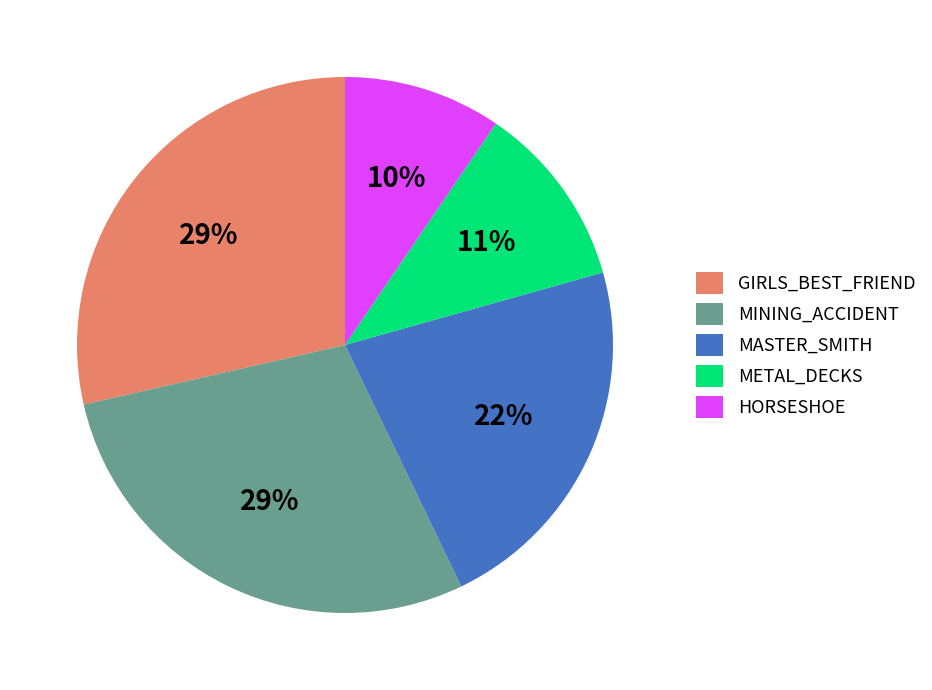

What is the ratio of the value at HORSESHOE to the value at MINING_ACCIDENT?

0.3